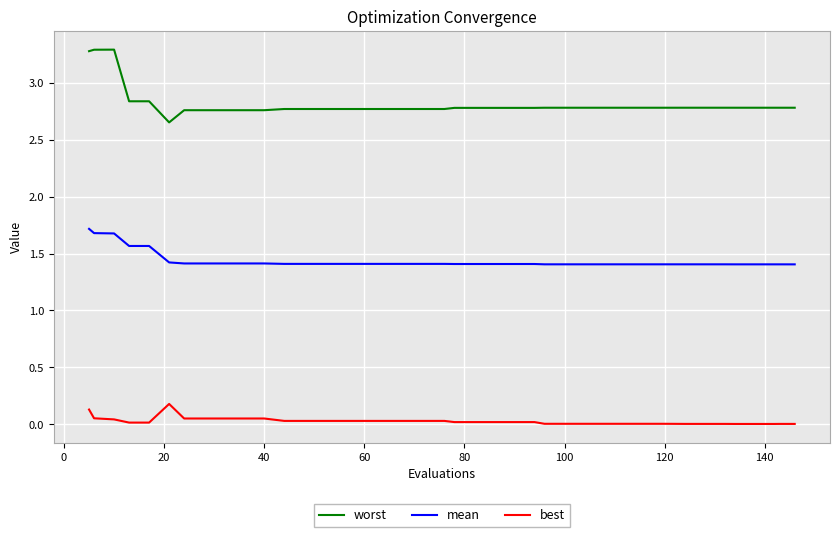

Which series has the largest total across all categories?

worst